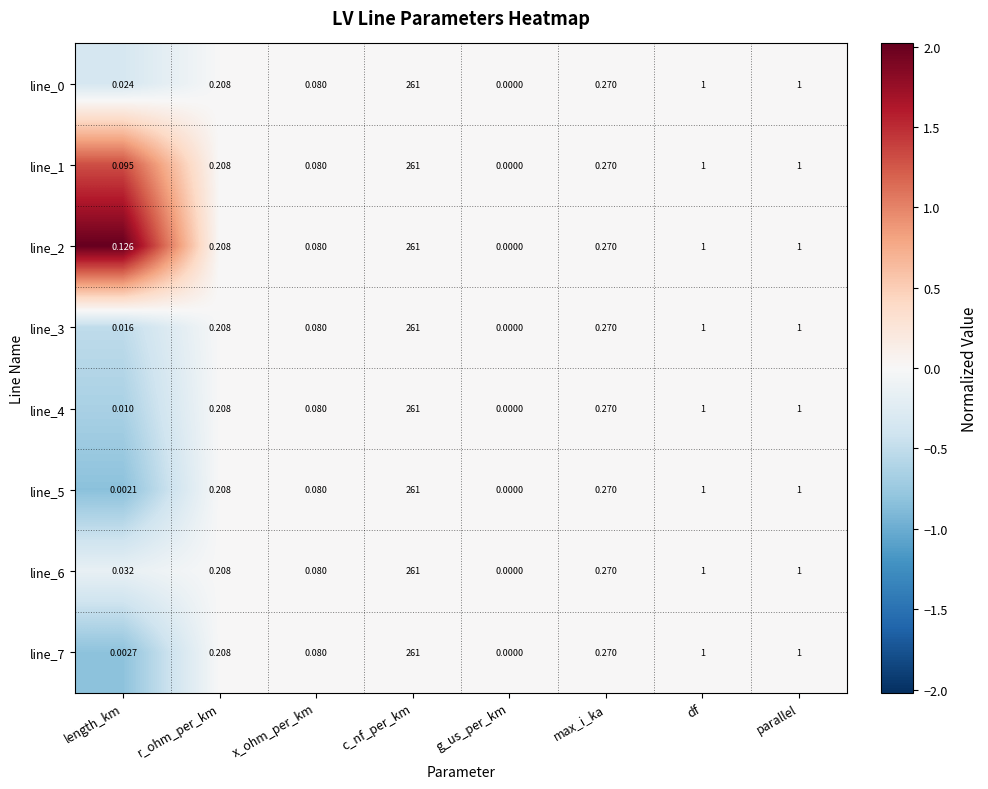

Which category has the highest value across all series?

c_nf_per_km